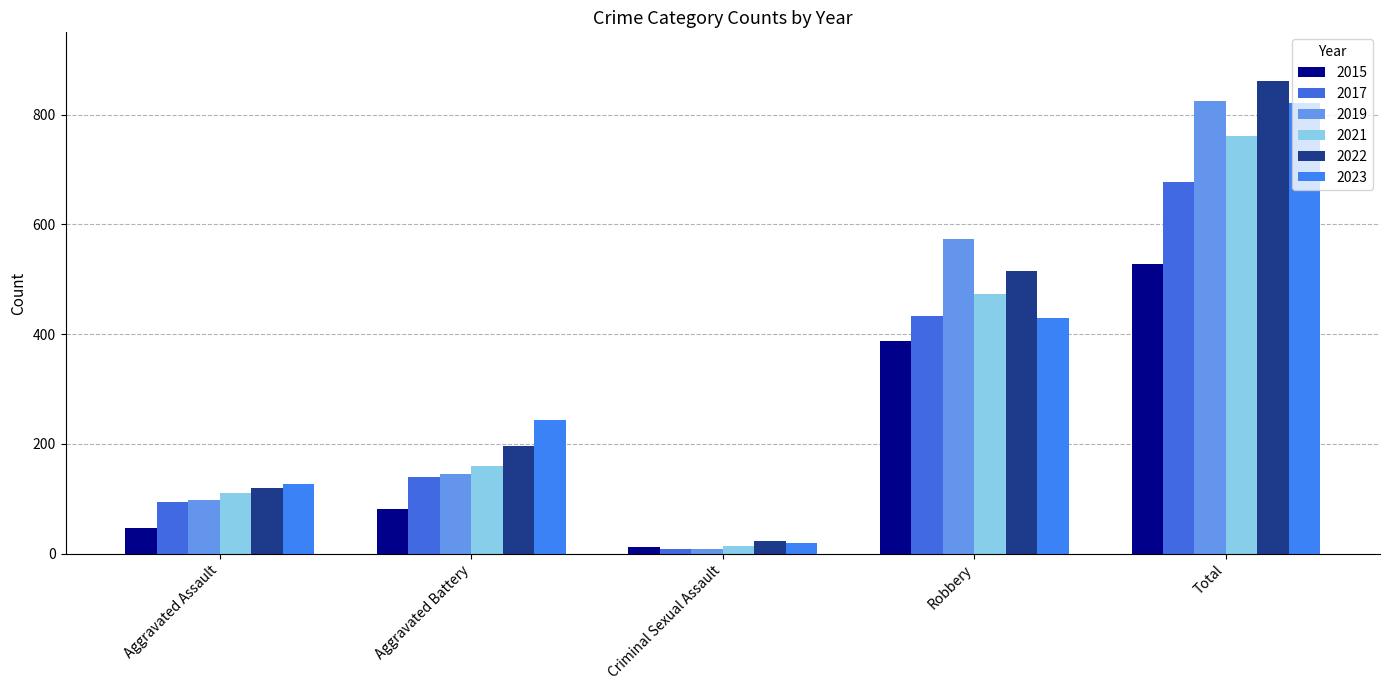

What is the label of the 4th bar from the right?

Aggravated Battery